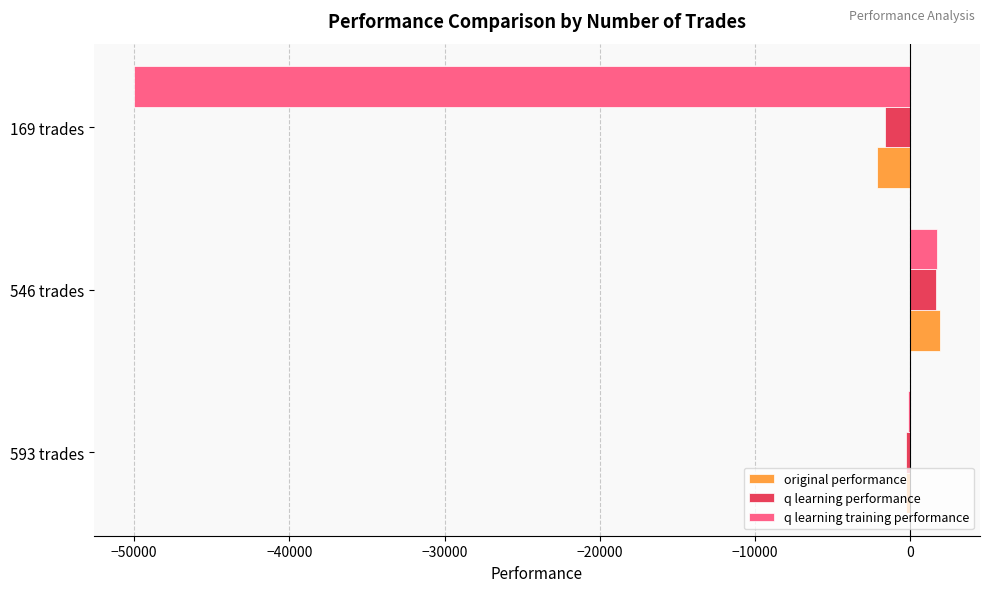

What is the highest value of the original performance series?

1907.8